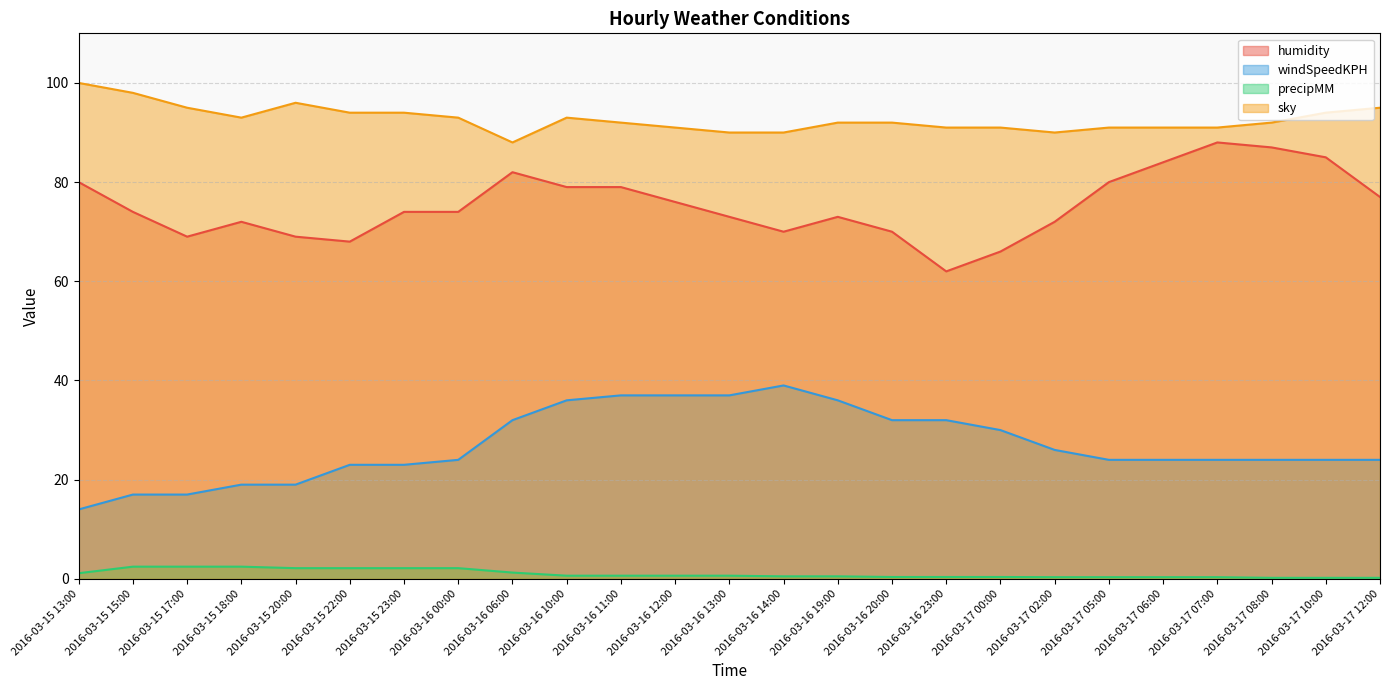

What position from the left is 2016-03-16 20:00?

16